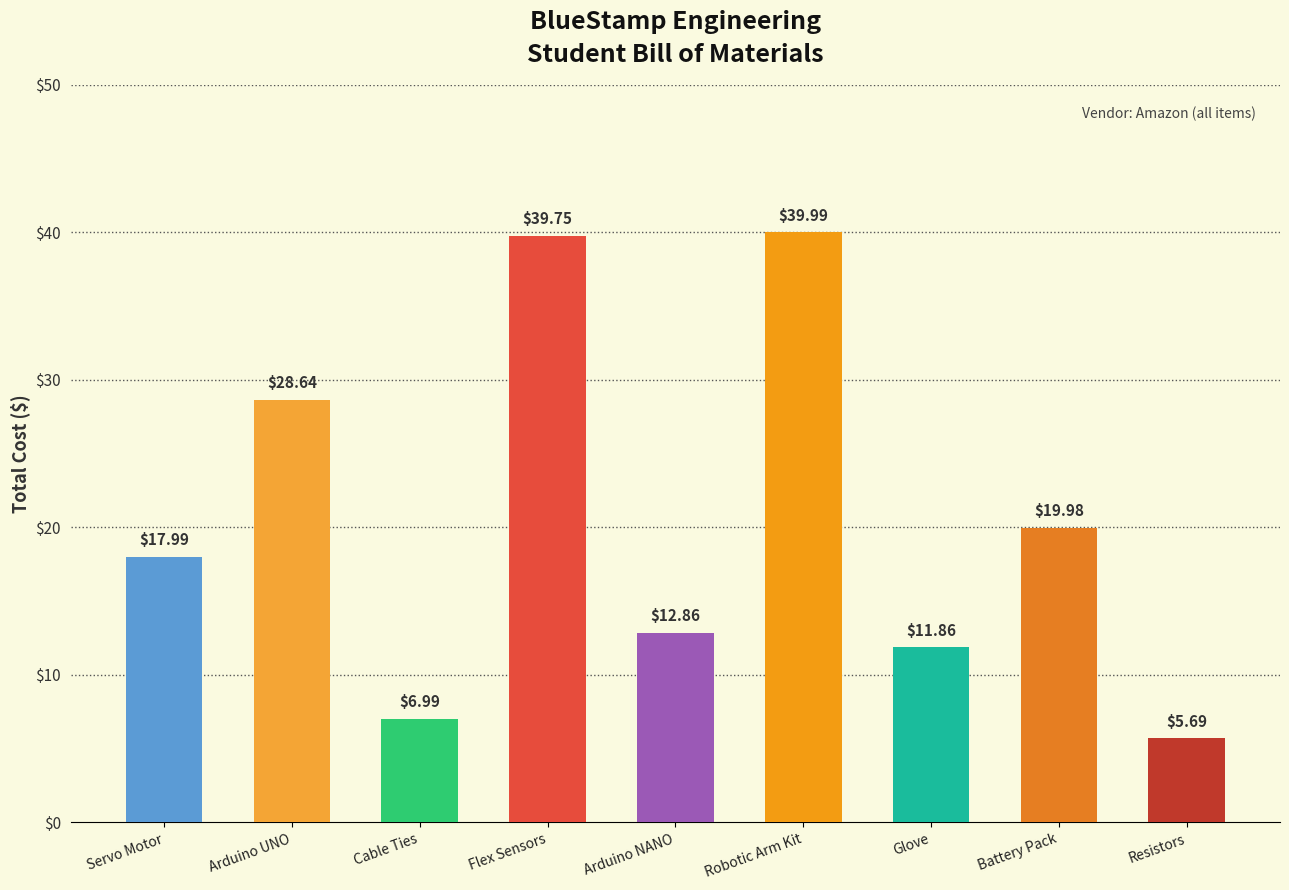

What is the change in value from Servo Motor to Battery Pack?

+2.0